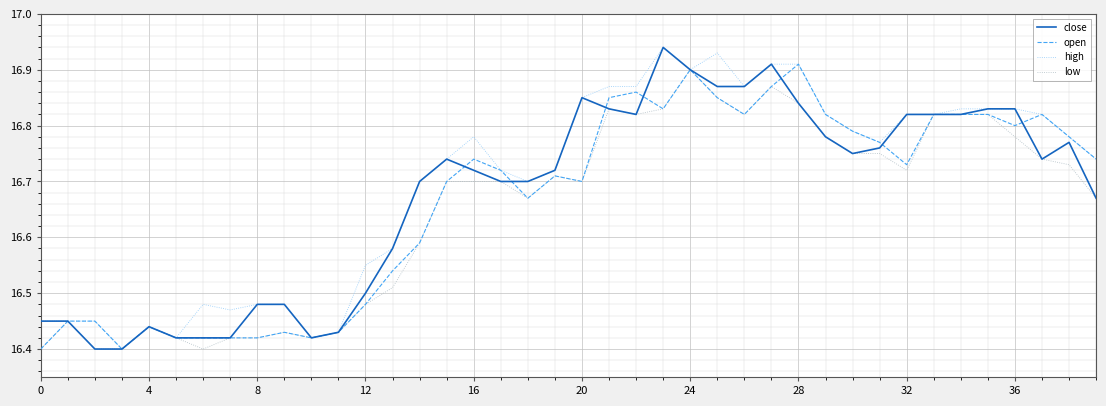

Rank the series by their average value, from lowest to highest.

low, open, close, high